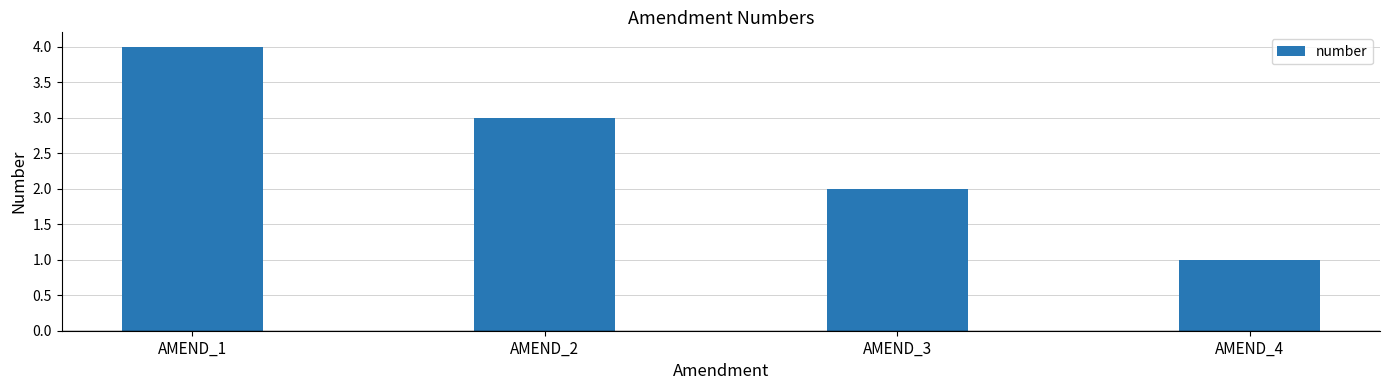

What value does the data have at AMEND_2?

3